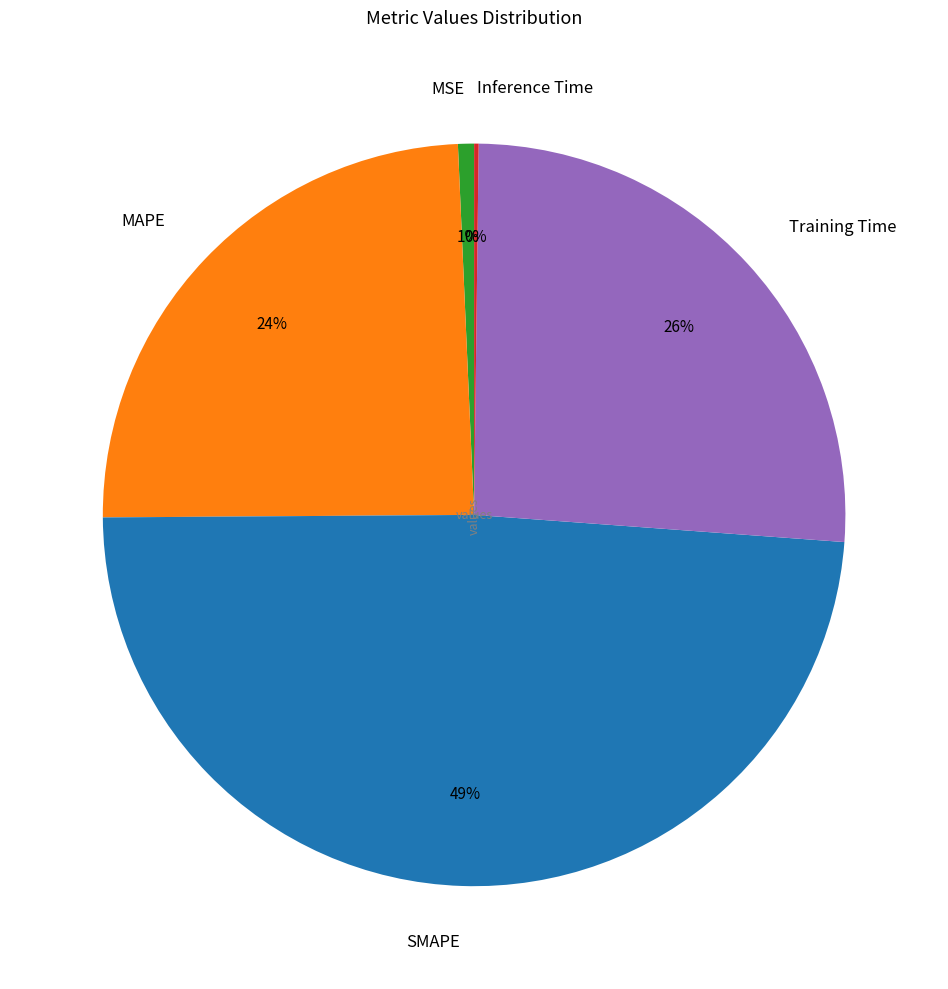

Is it true that MAPE is 24% of the pie?

True